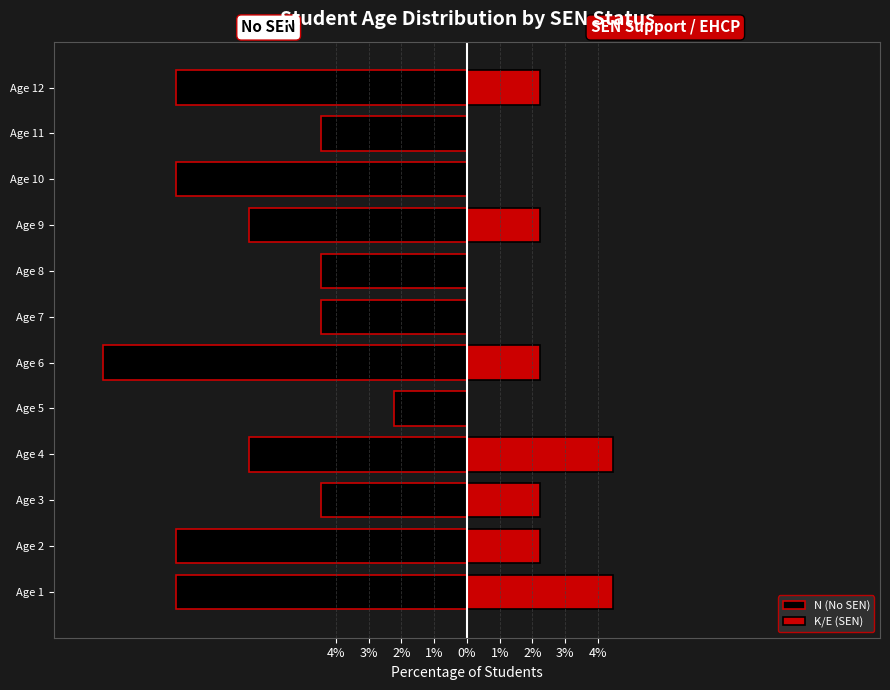

What is the difference between the maximum and minimum values in the N (No SEN) series?

8.9